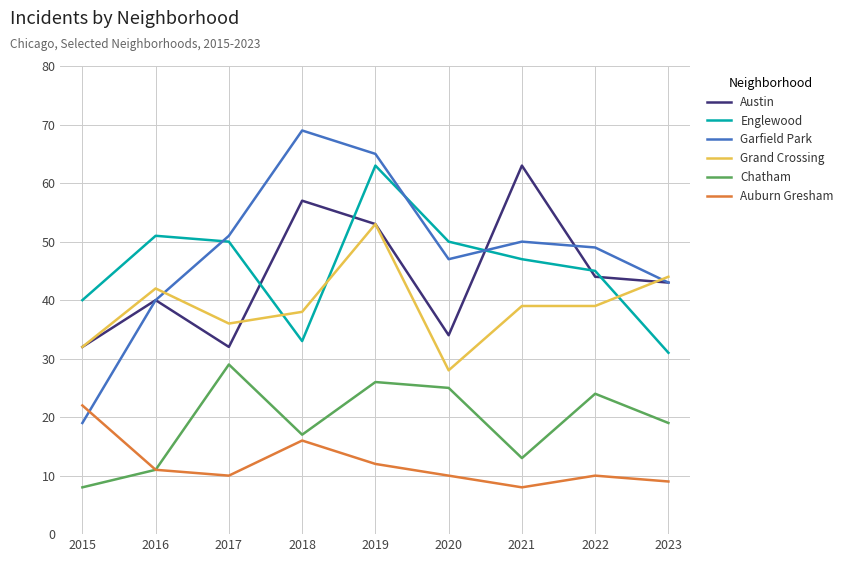

How many intersections are there between Englewood and Grand Crossing?

3